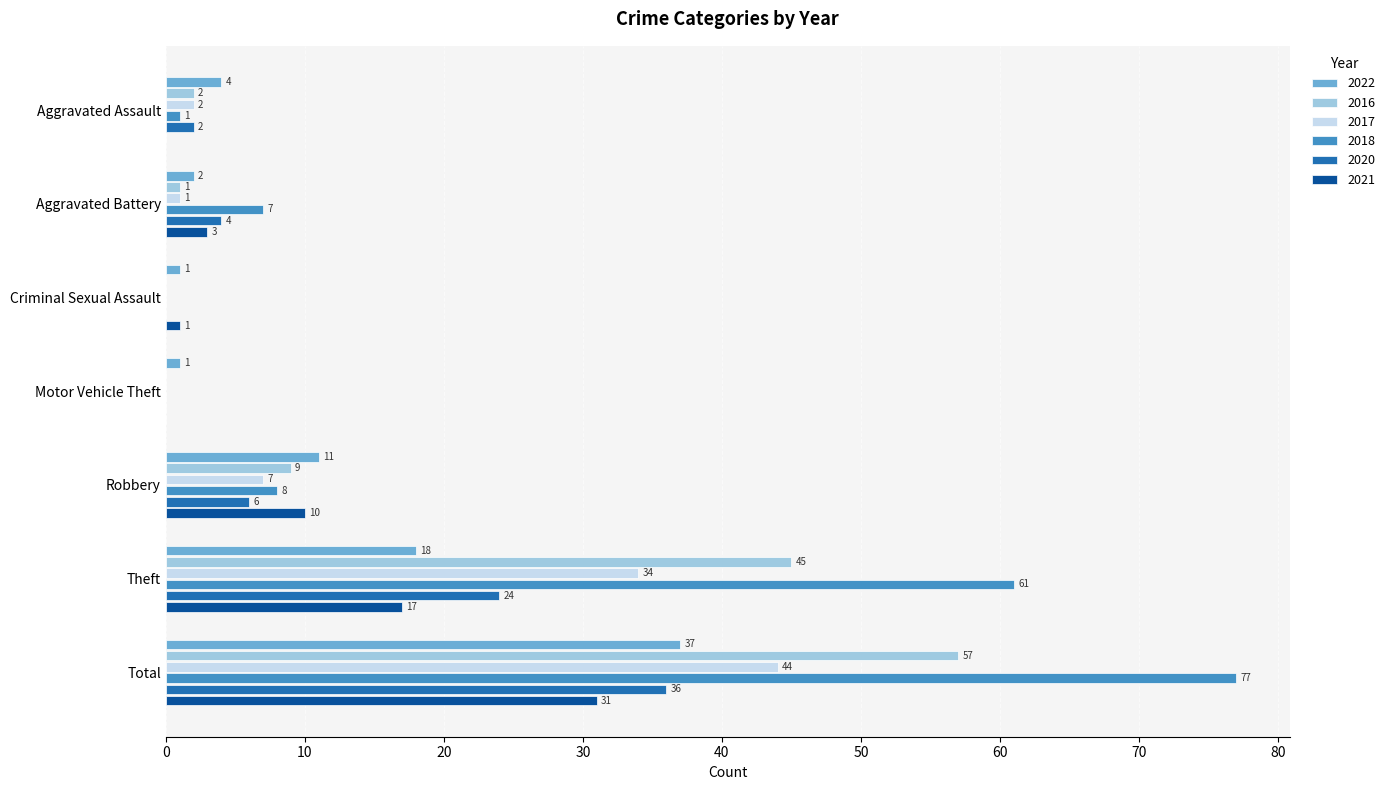

What is the total value across all series at Criminal Sexual Assault?

2